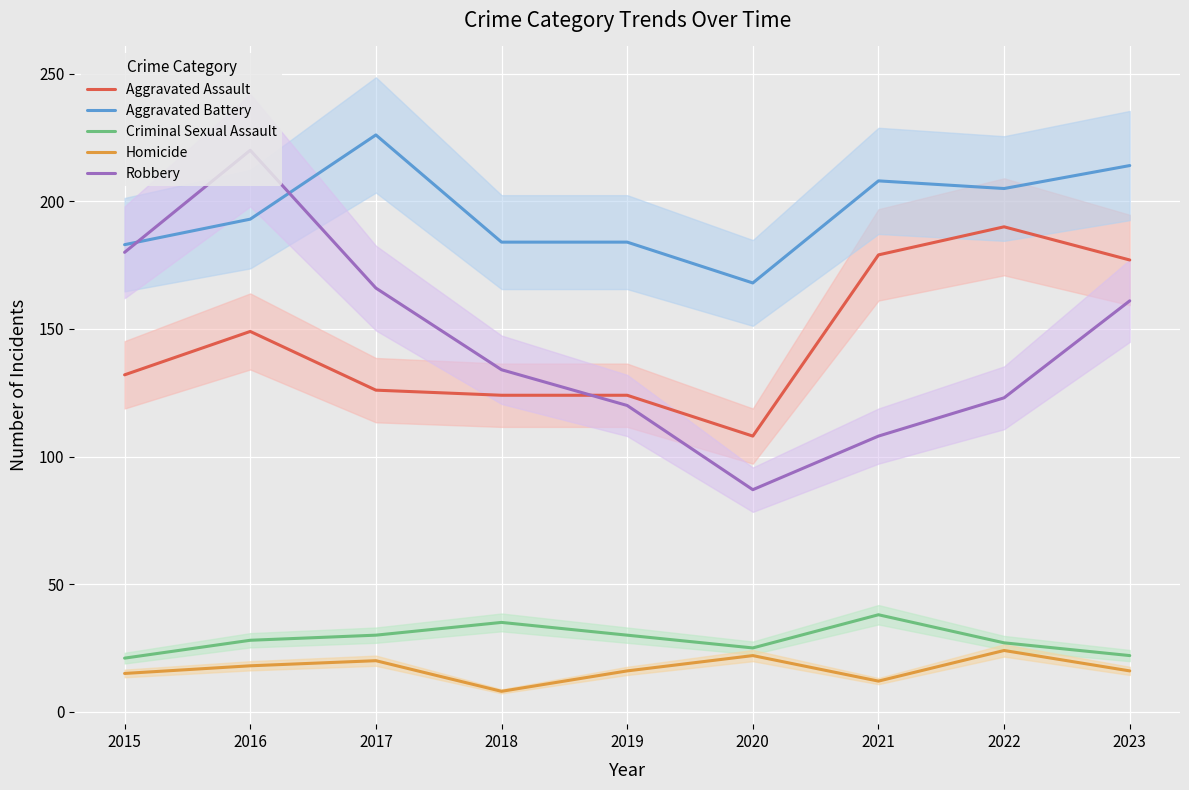

Rank the series at 2023 from highest to lowest value.

Aggravated Battery, Aggravated Assault, Robbery, Criminal Sexual Assault, Homicide